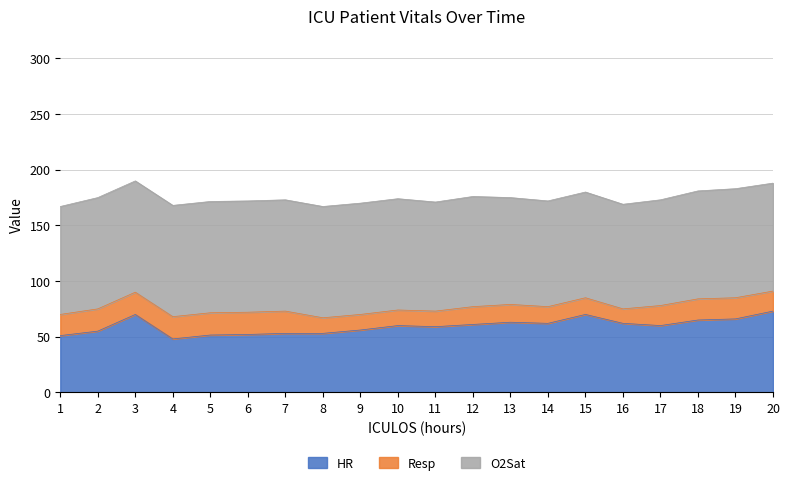

In O2Sat, how many points are lower than both neighbors (excluding endpoints)?

2